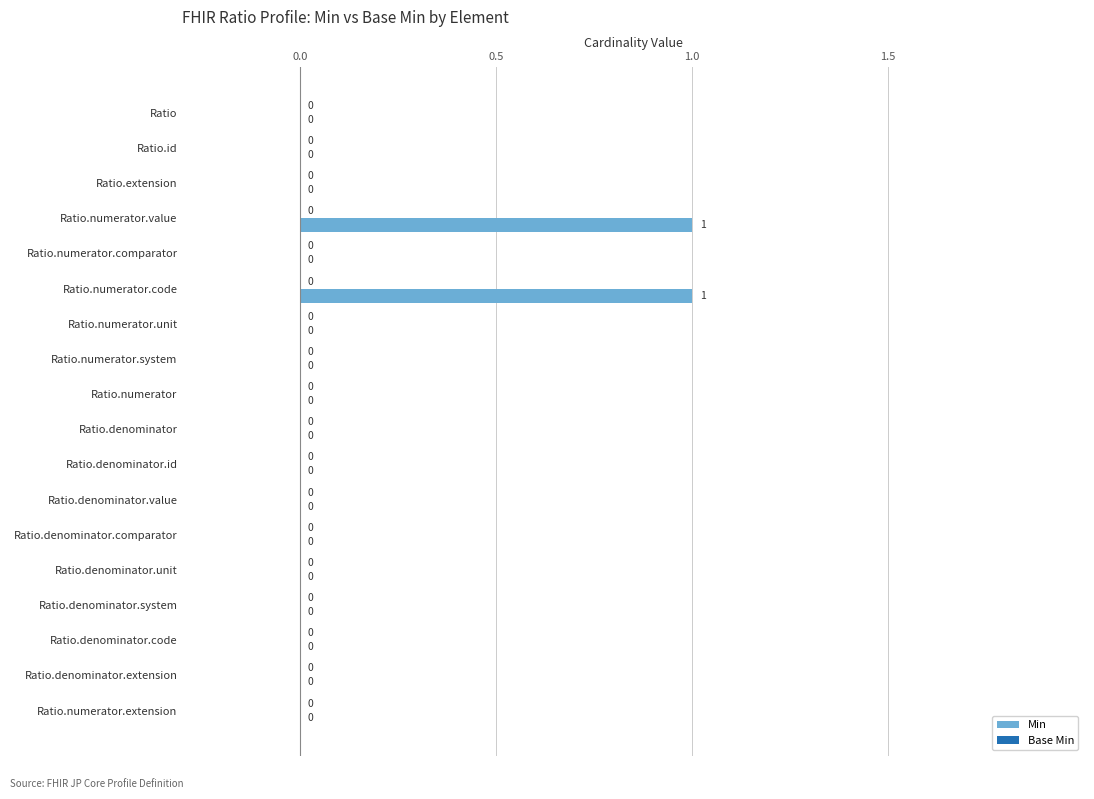

The chart shows a value of 0 at Ratio.denominator.value. True or false?

True